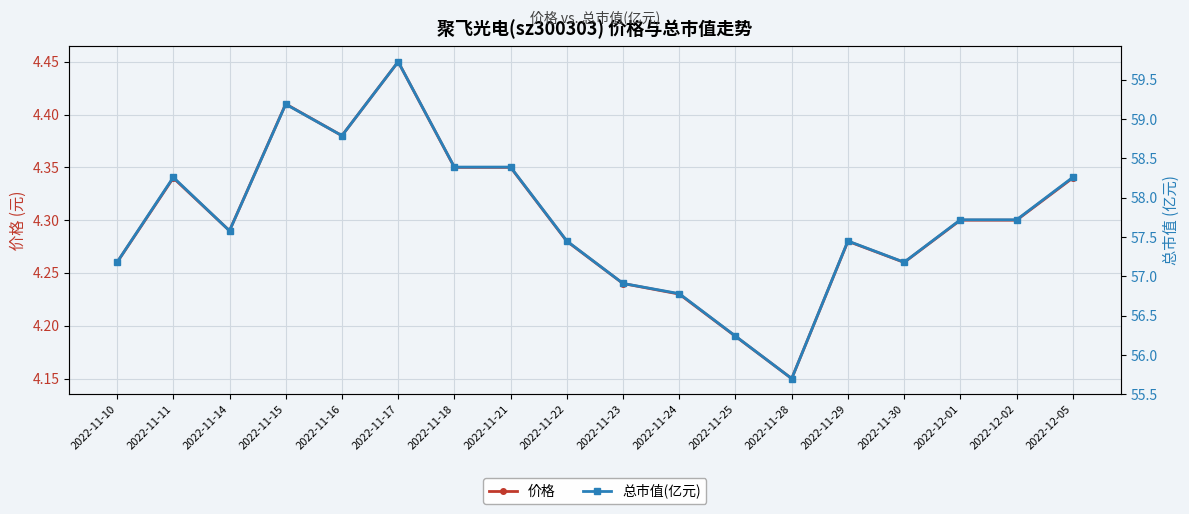

Is the value of 总市值(亿元) at 2022-11-10 greater than the value of 价格 at 2022-11-30?

Yes